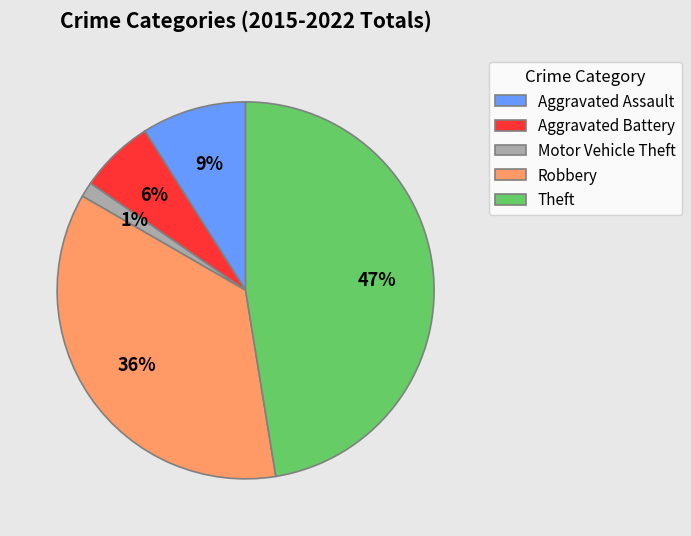

Does Aggravated Assault represent more than half of the total?

No